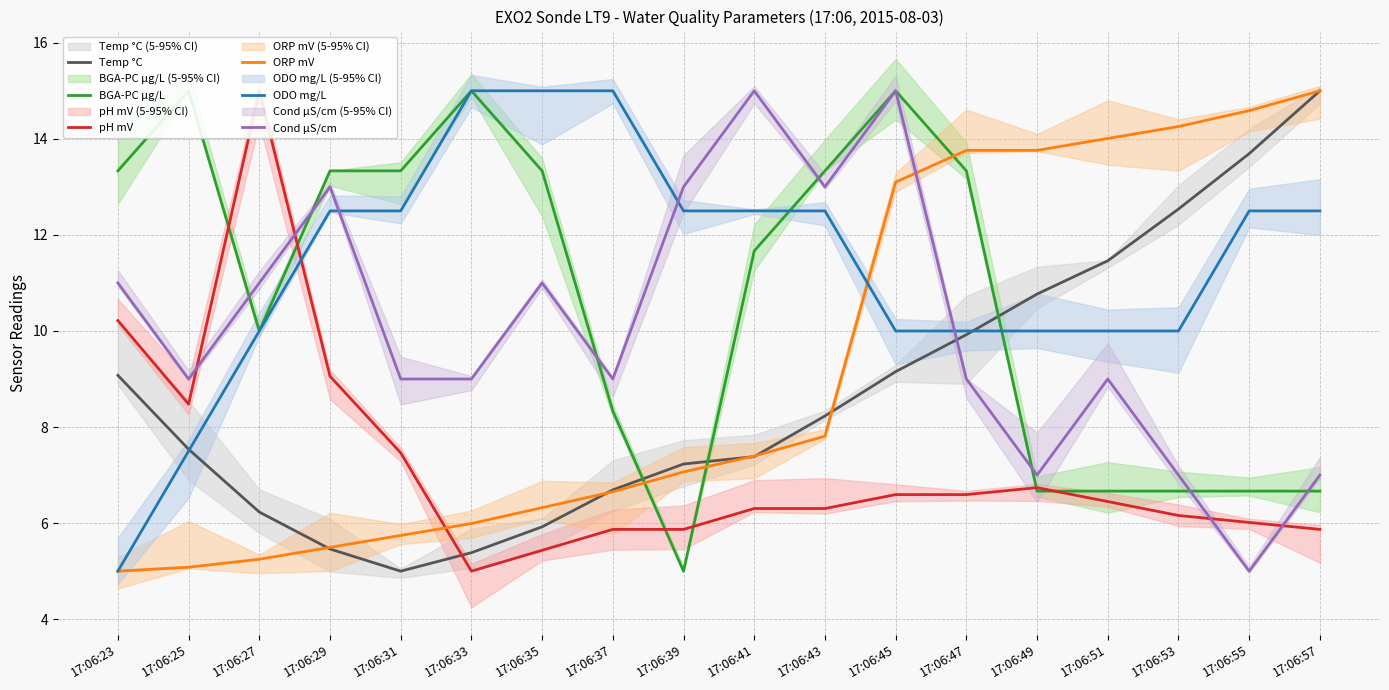

Which category has the highest value in the Cond µS/cm series?

17:06:41